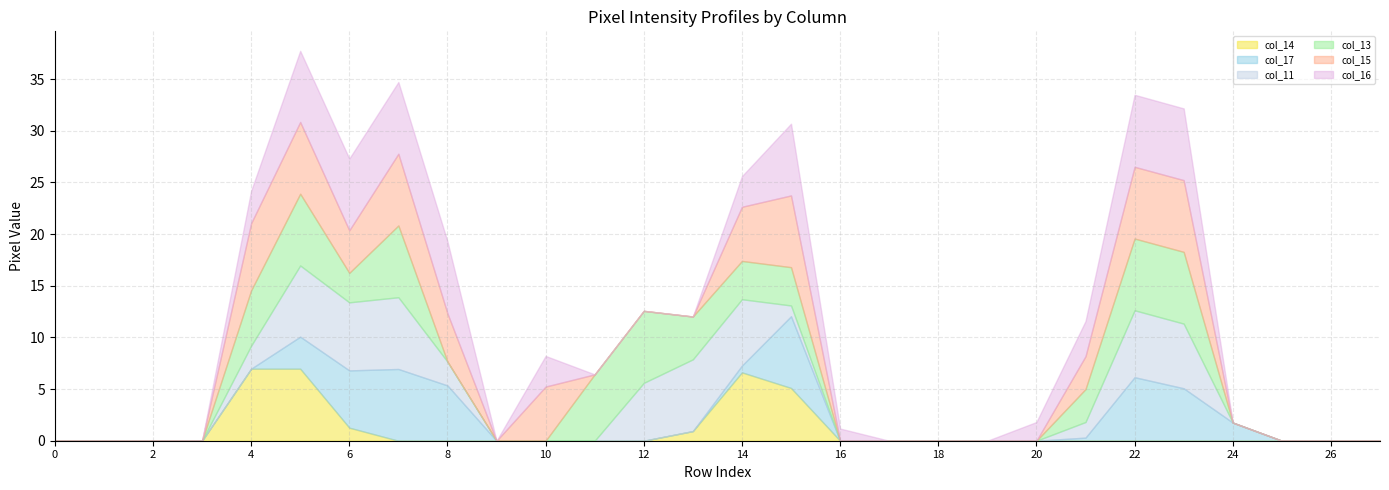

The value of col_14 at 16 is 0.0. True or false?

True